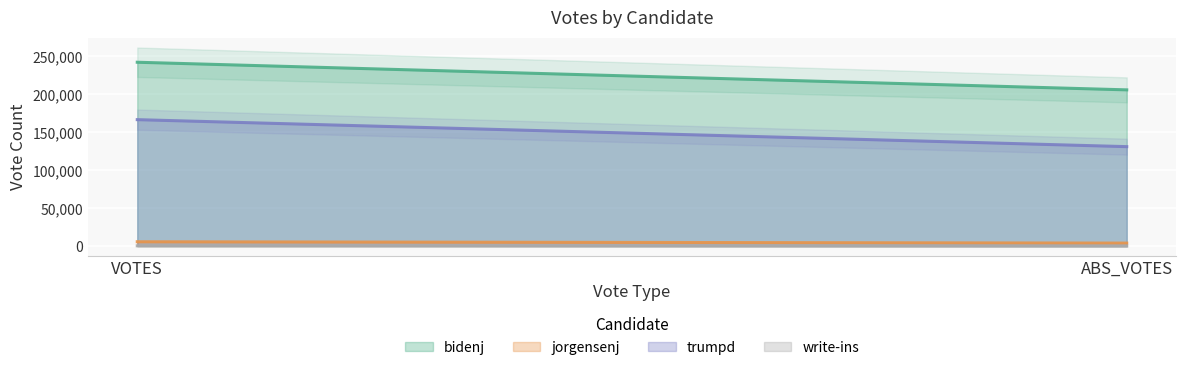

What is the sum of all jorgensenj values?

9494